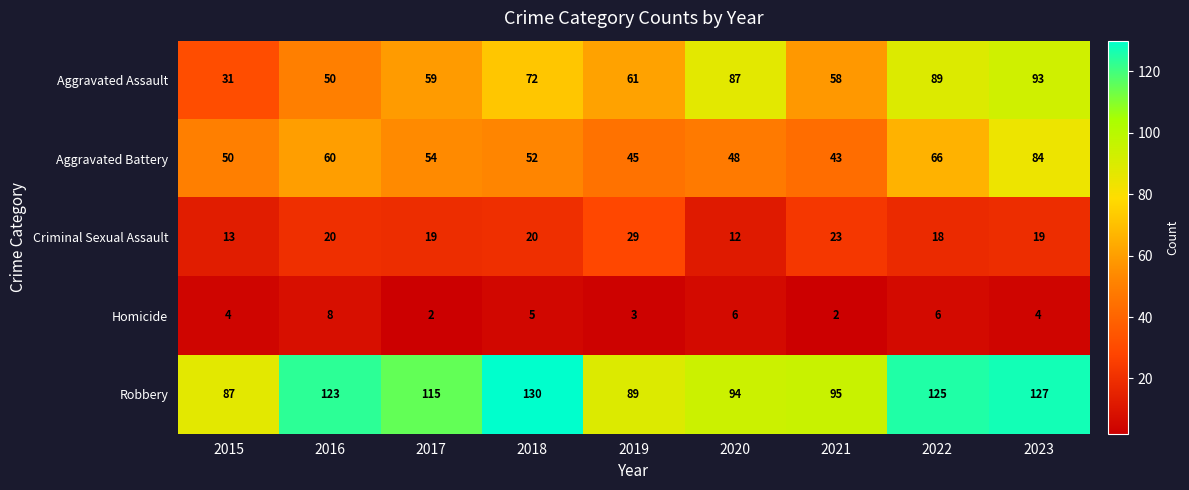

Is the value of Aggravated Assault at 2016 greater than the value of Criminal Sexual Assault at 2022?

Yes